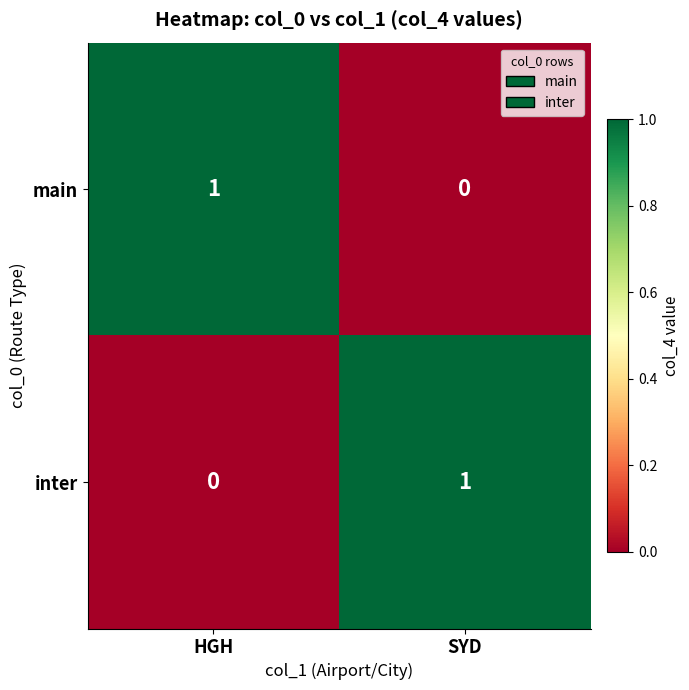

The inter series shows 2 at SYD. True or false?

False